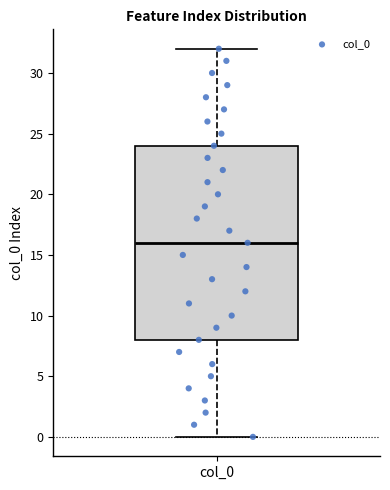

Read this box plot against the y-axis: the position of the median line, the range covered by the box, and the ends of both whiskers. The values are not printed on the chart, so give them approximately, as read against the axis.

median 16, box 8 to 24, whiskers 0 to 32